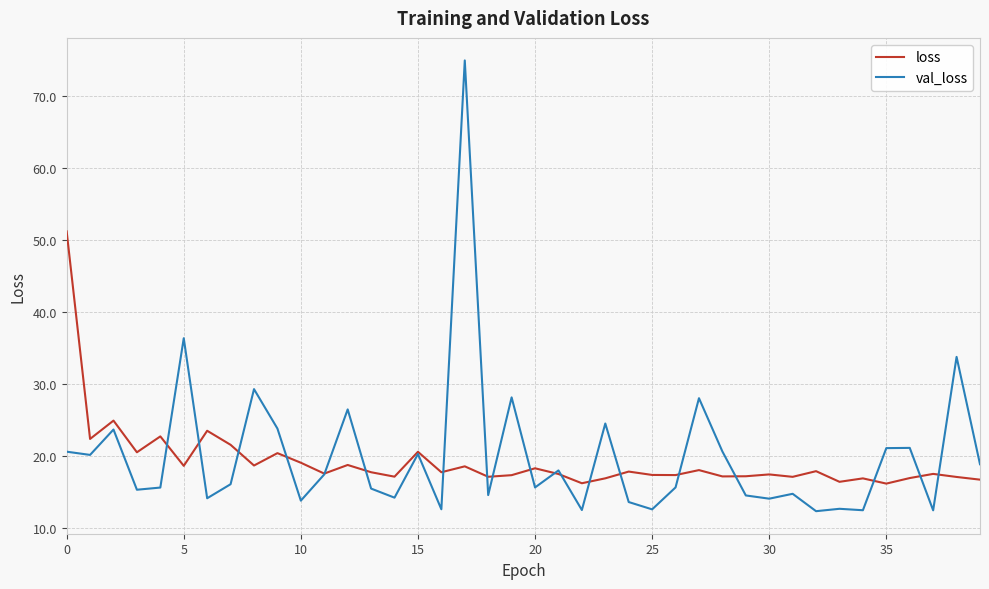

What is the average value of the val_loss series?

20.0